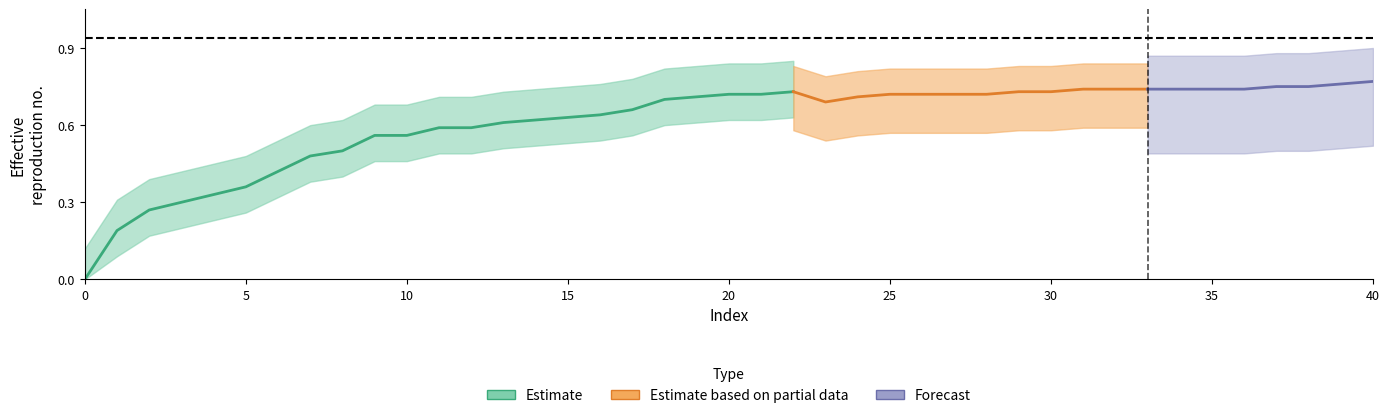

The chart shows a value of 1.0 at 28. True or false?

False